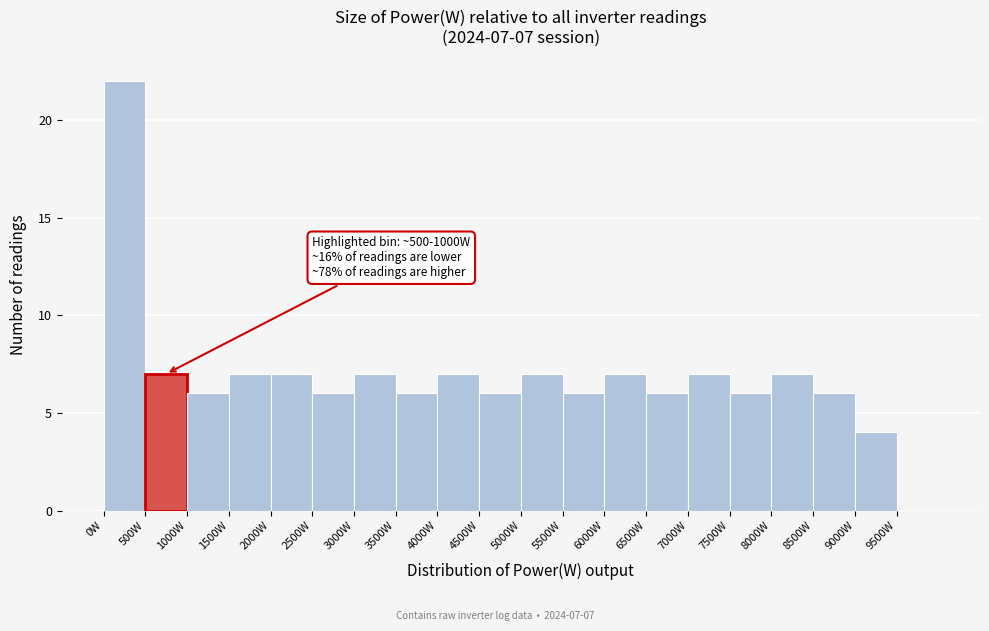

Over which range of the x-axis is the bar tallest?

0 to 500